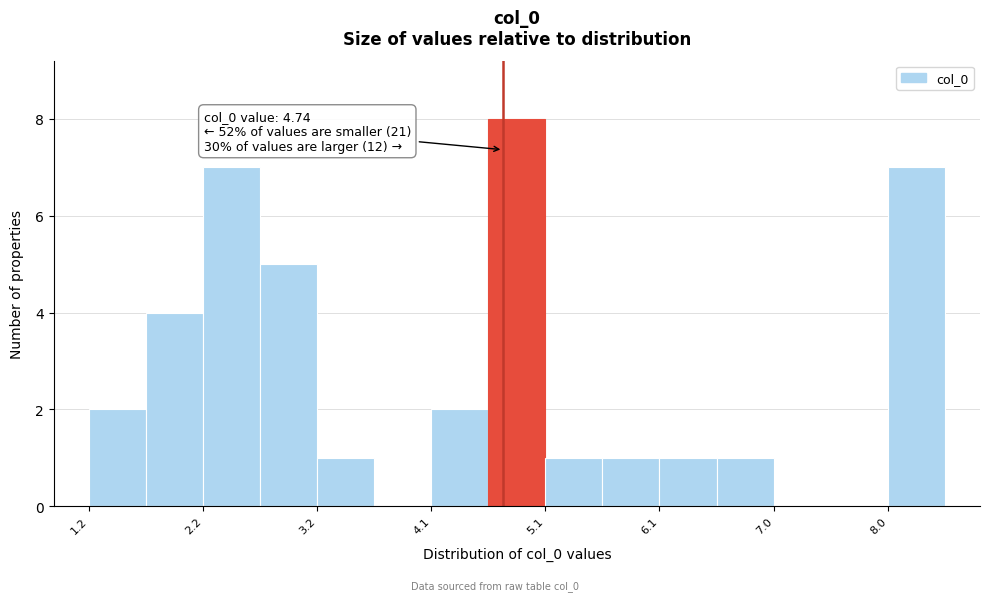

Over which range of the x-axis is the bar tallest?

4.6 to 5.1